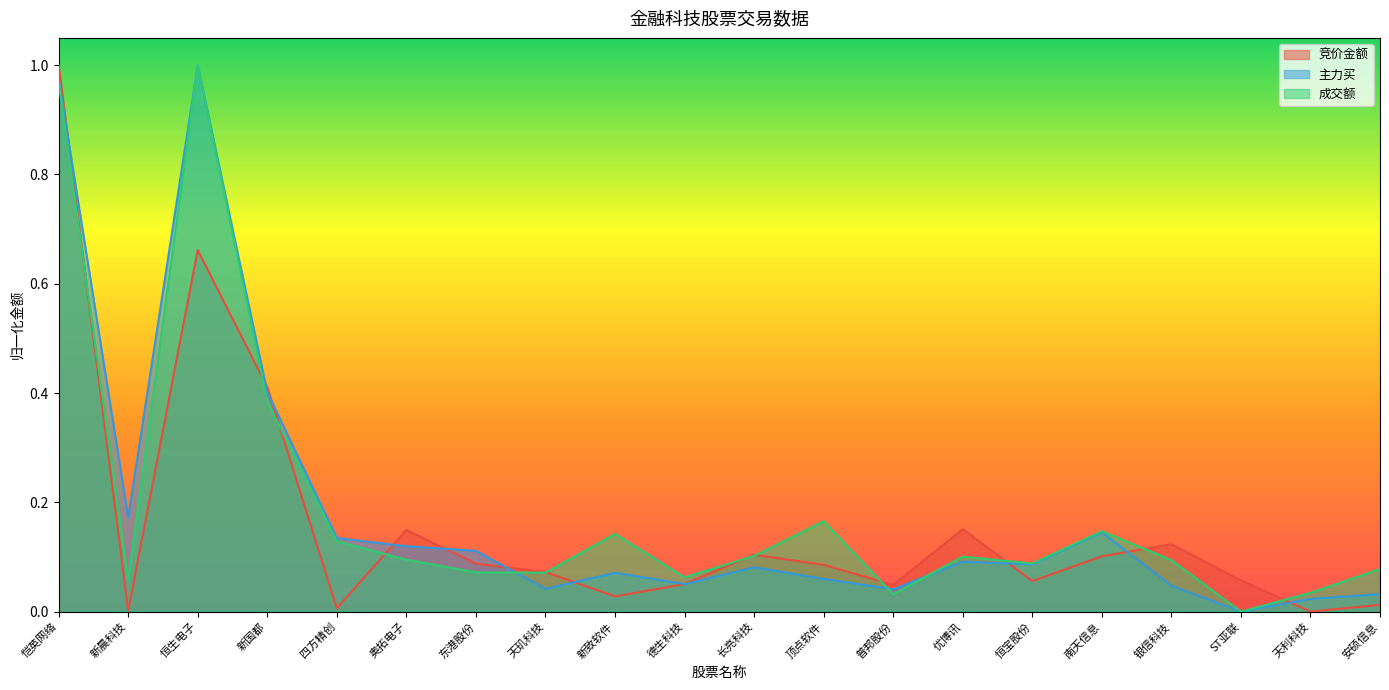

Which category has the highest value in the 成交额 series?

恒生电子